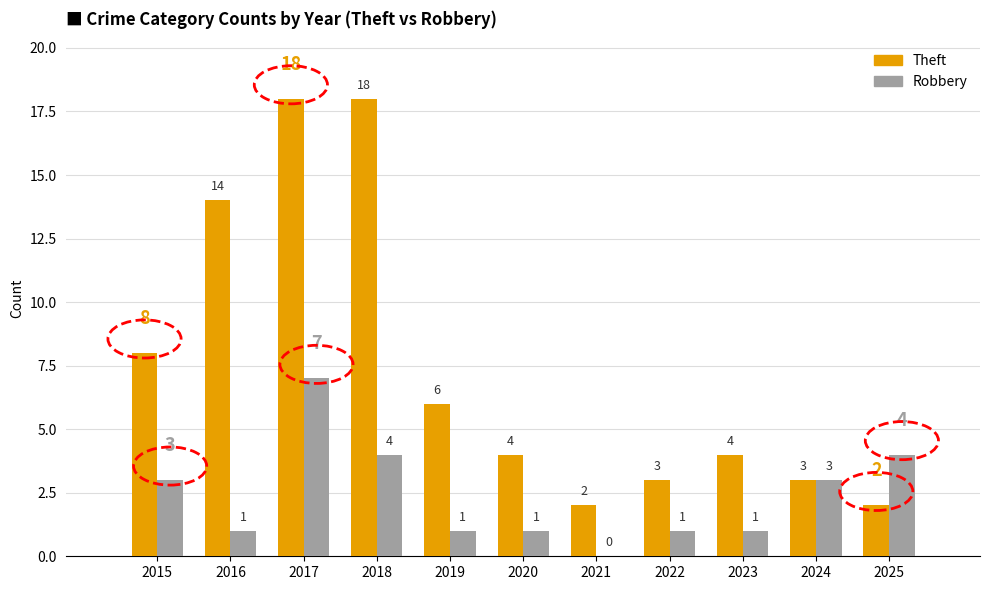

What is the sum of all Robbery values?

26